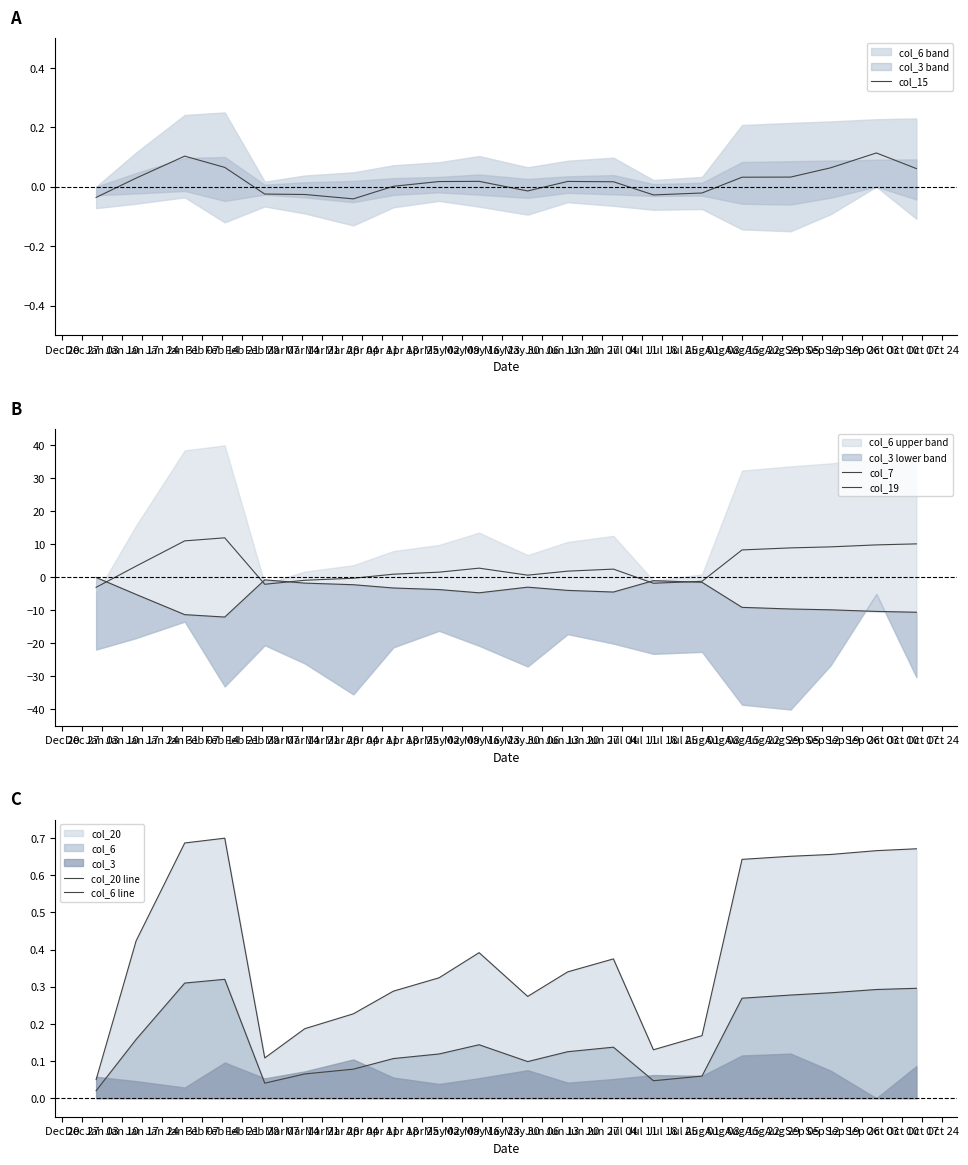

At how many categories does at least one series exceed -2?

20